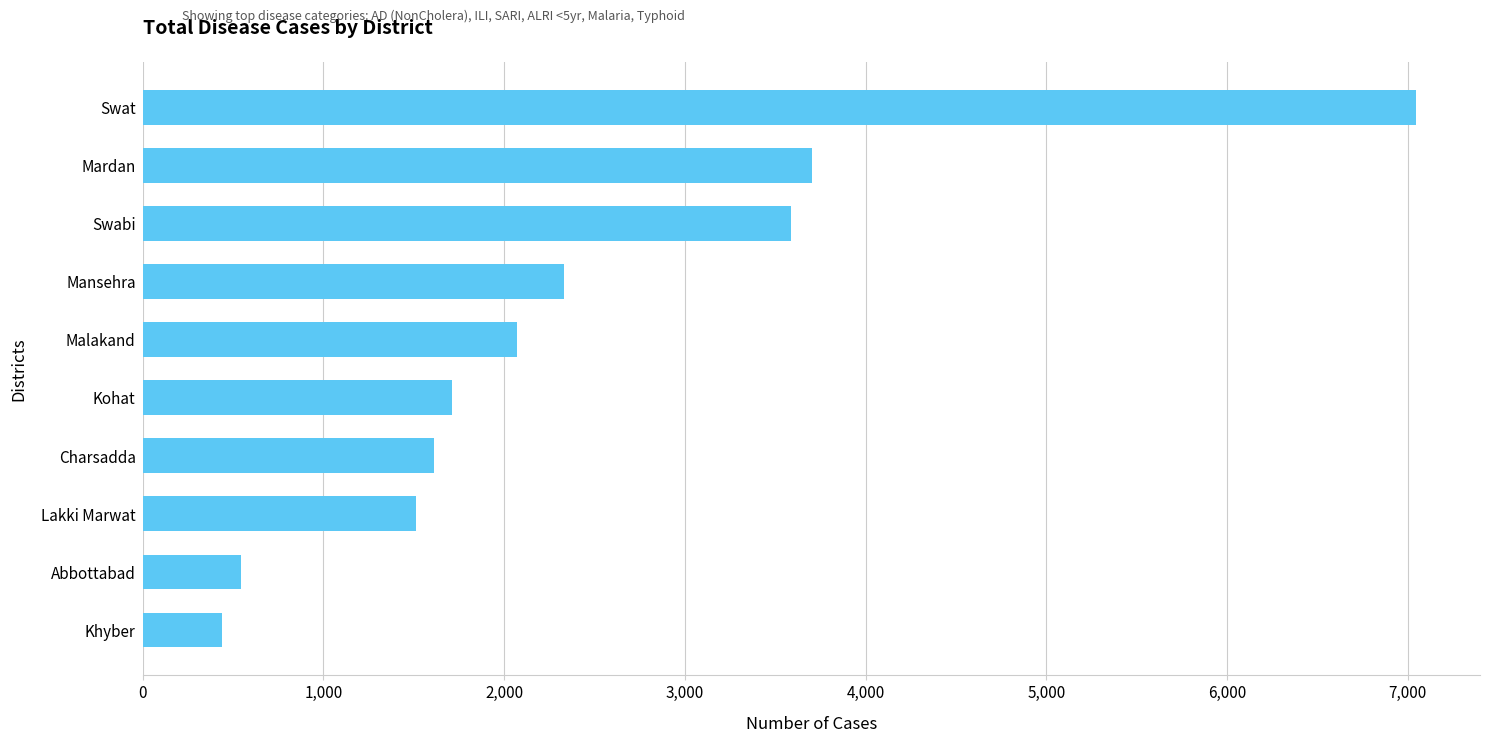

Is it true that the value at Malakand is 2074?

True